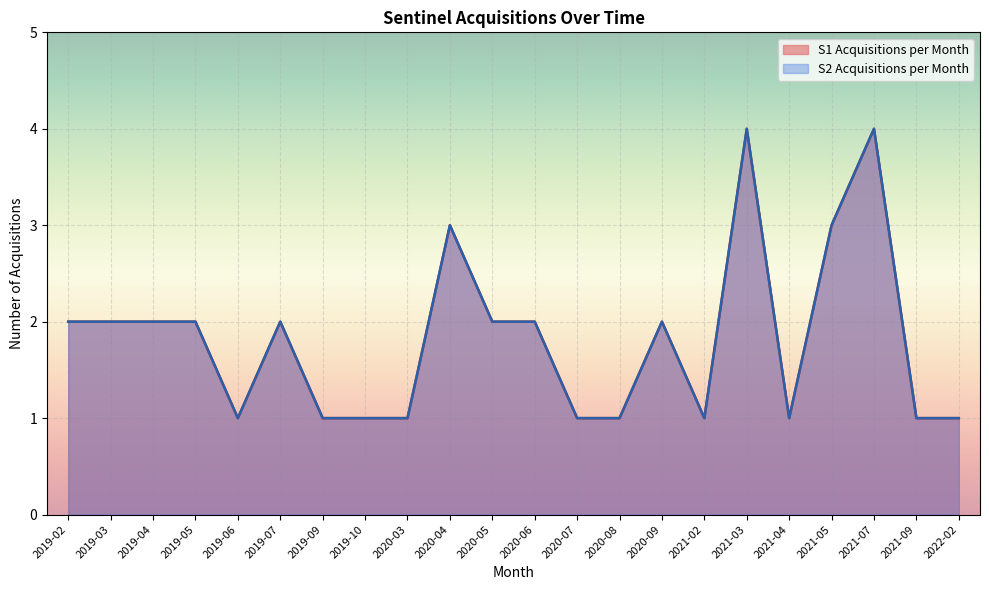

Where does the S2 Acquisitions per Month series first go above 1?

2019-02